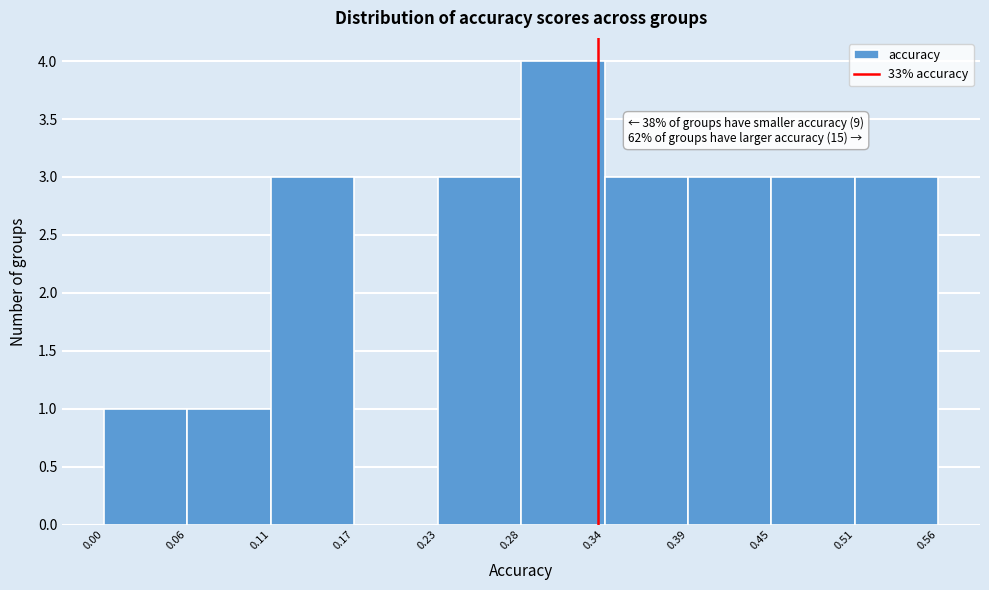

Which range on the x-axis has the tallest bar?

0.28 to 0.34